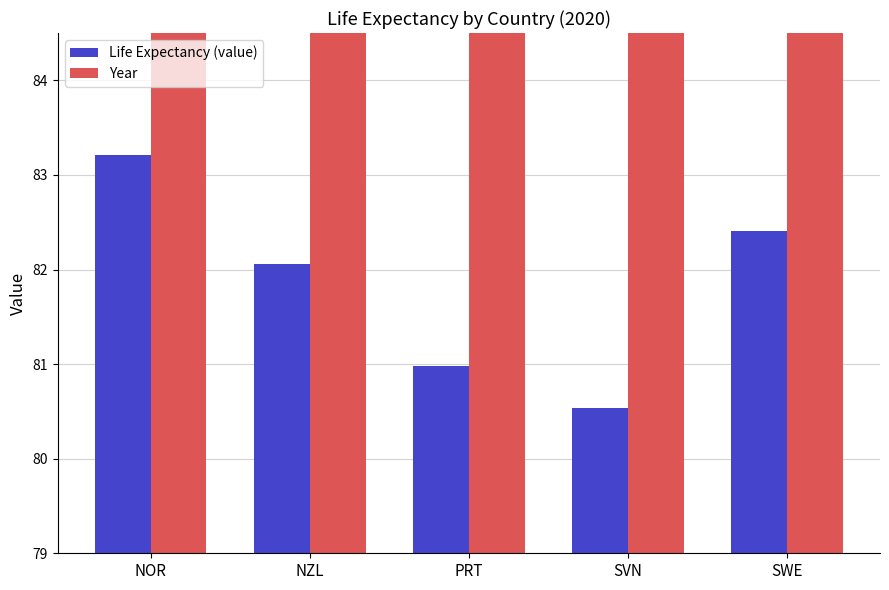

List the series in order of their overall mean, lowest first.

Life Expectancy (value), Year